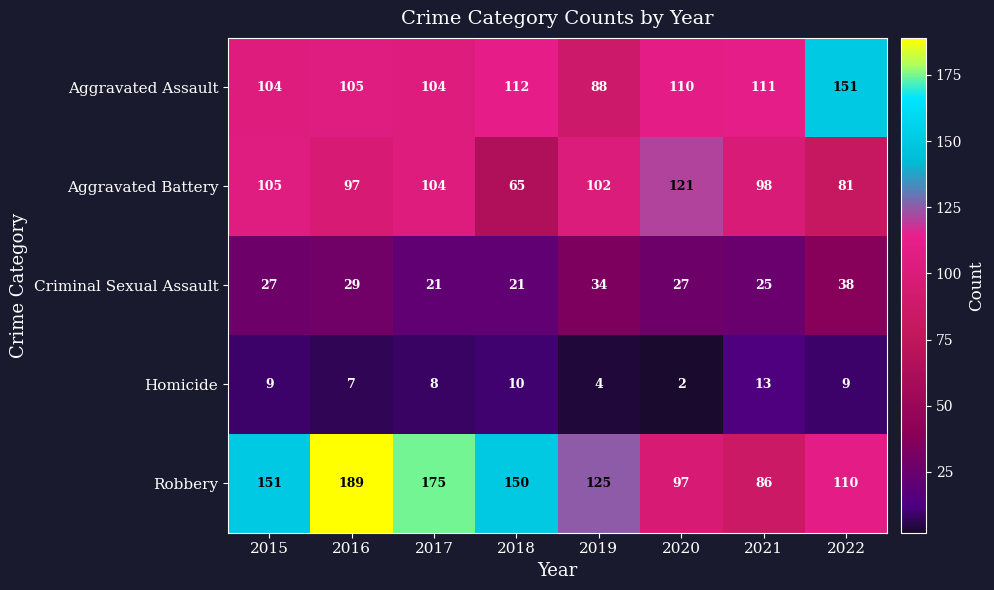

Is it true that Criminal Sexual Assault equals 38 at 2022?

True